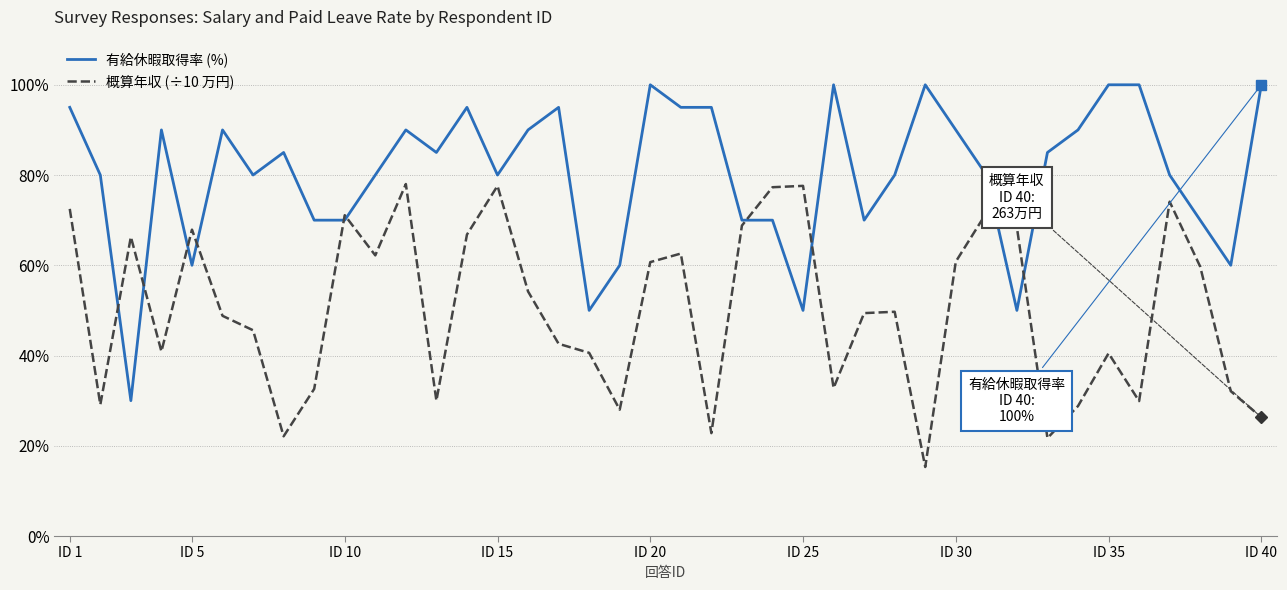

After their last crossing, which series has the higher values: 概算年収 (÷10 万円) or 有給休暇取得率 (%)?

有給休暇取得率 (%)